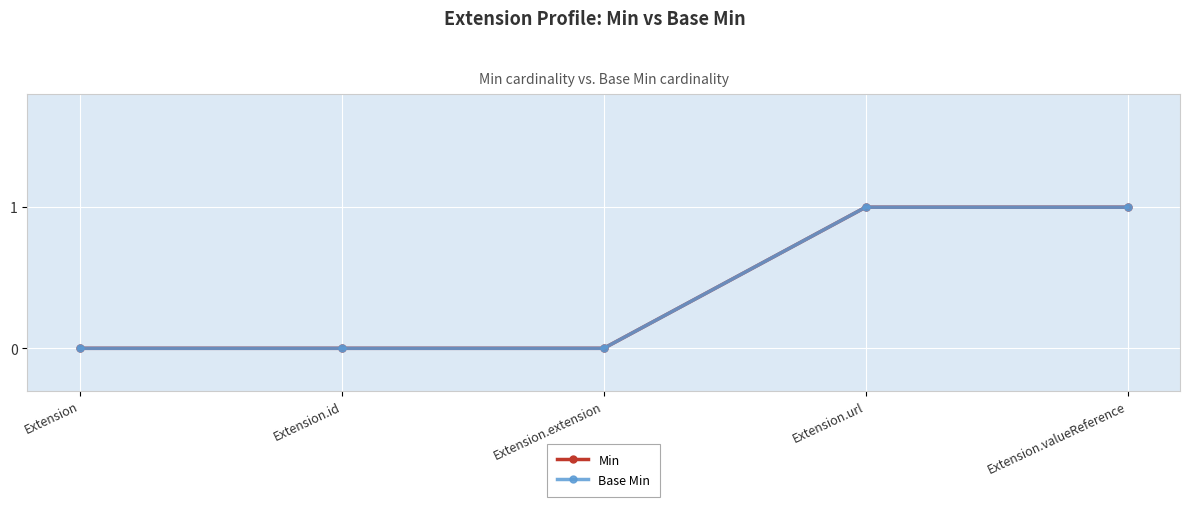

At how many categories does at least one series exceed 0?

2